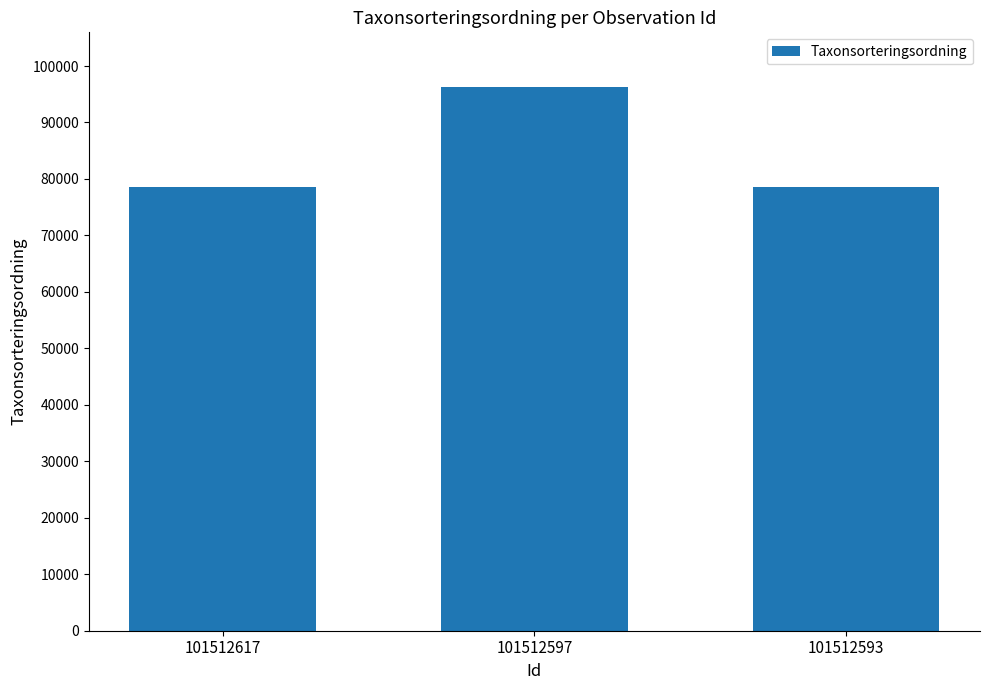

Between 101512617 and 101512597, which is larger?

101512597